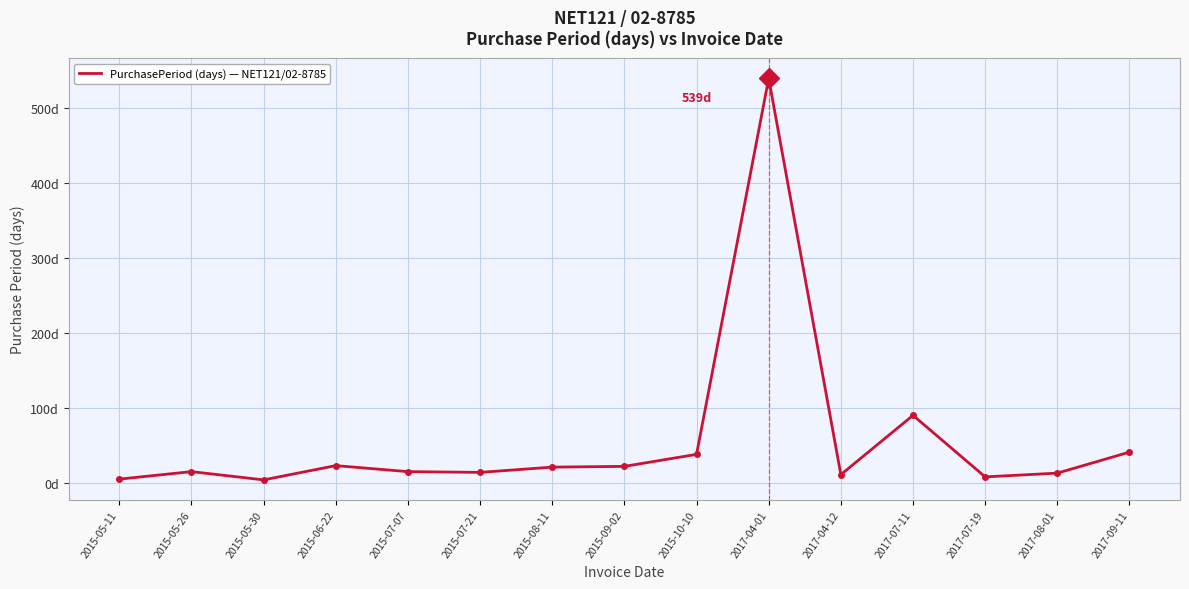

What is the value of the 6th point from the left?

14